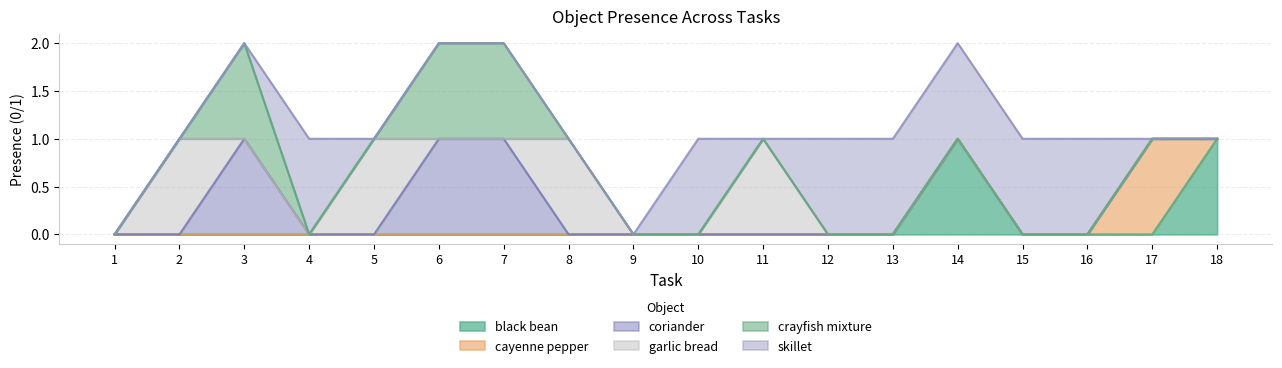

How many crayfish mixture values are between 0 and 1?

18